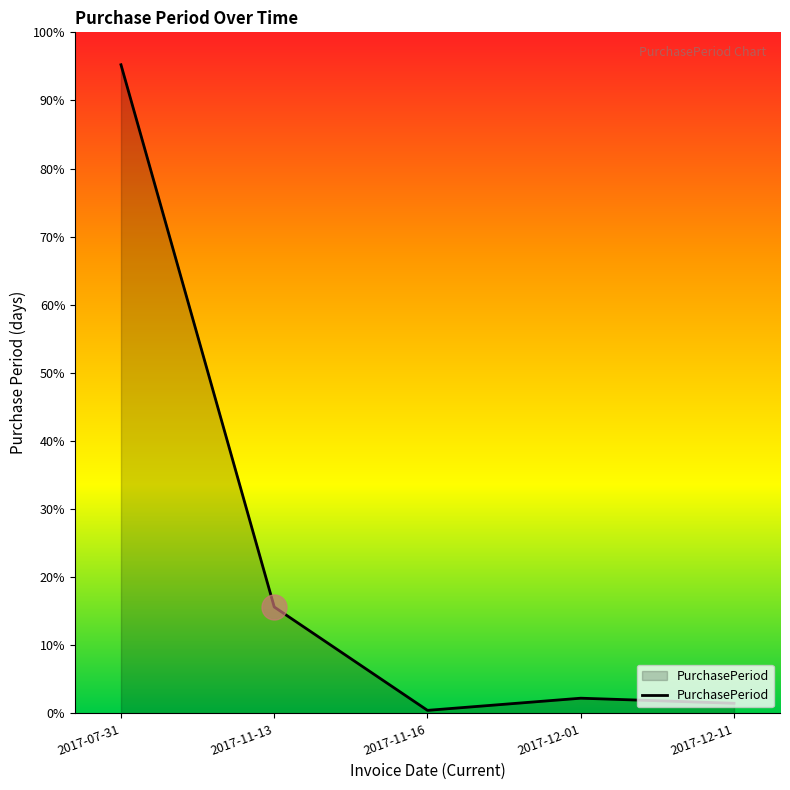

How many points are lower than both their immediate neighbors (excluding endpoints)?

1